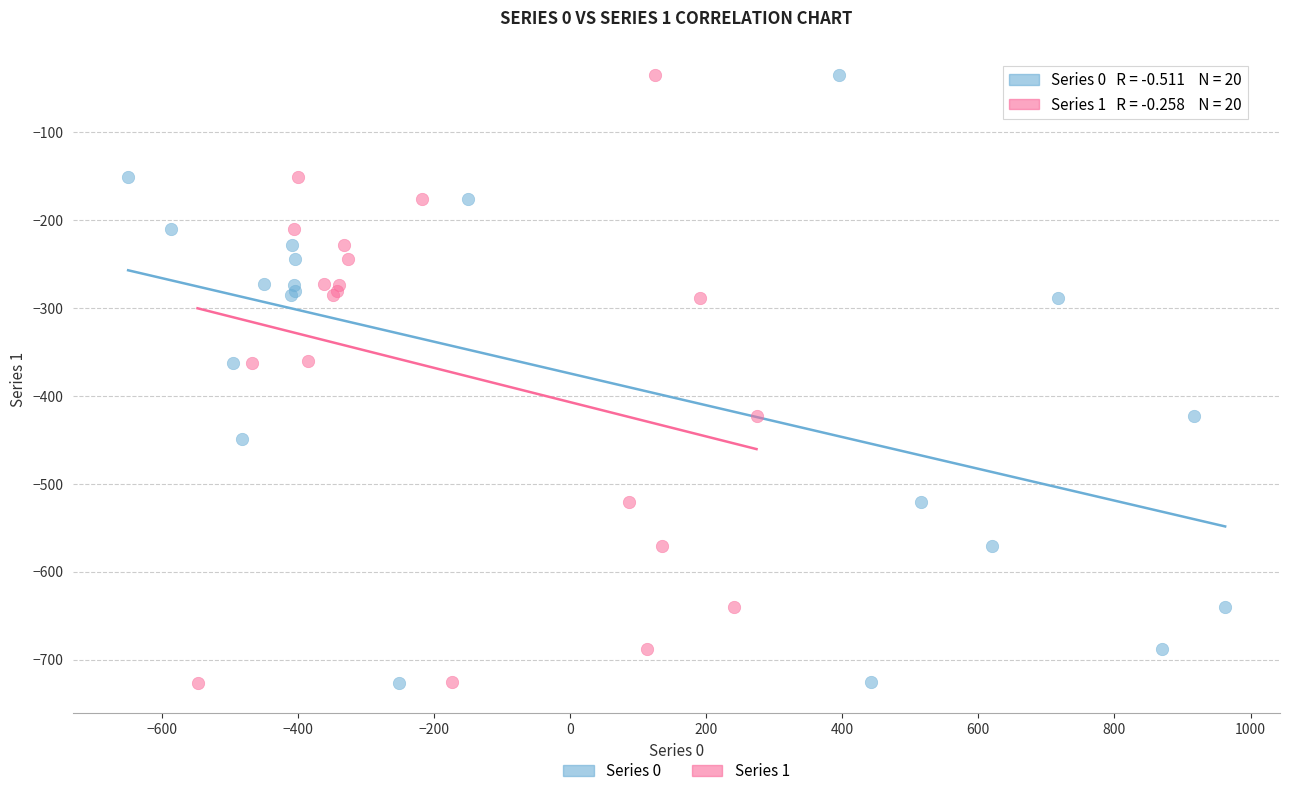

What are all the series names shown in the legend?

Series 0, Series 1